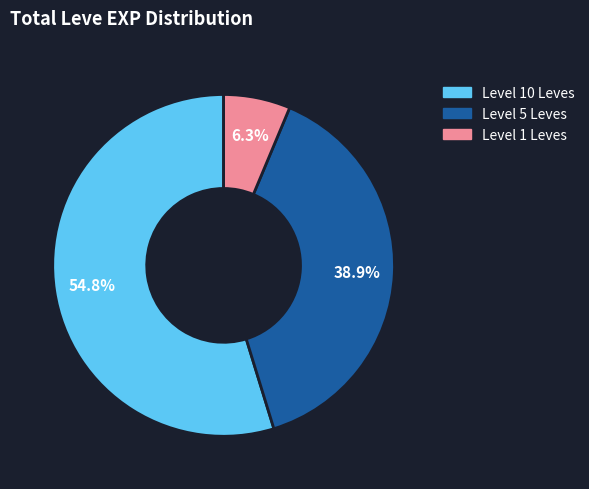

Count the number of slices in the pie.

3